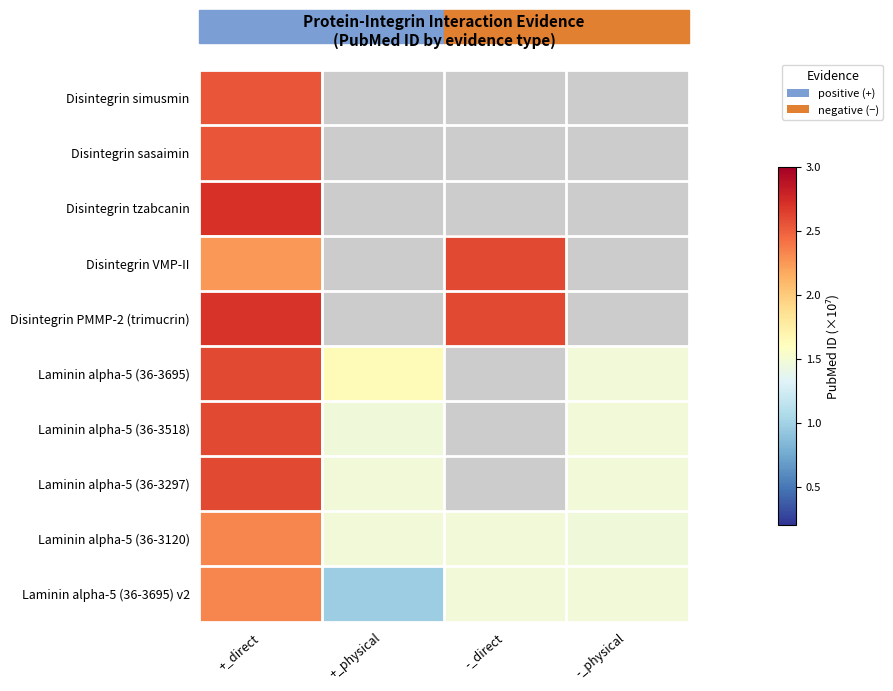

At +_direct, list the series in order from smallest to largest.

Disintegrin VMP-II, Laminin alpha-5 (36-3120), Laminin alpha-5 (36-3695) v2, Disintegrin simusmin, Disintegrin sasaimin, Laminin alpha-5 (36-3695), Laminin alpha-5 (36-3518), Laminin alpha-5 (36-3297), Disintegrin PMMP-2 (trimucrin), Disintegrin tzabcanin